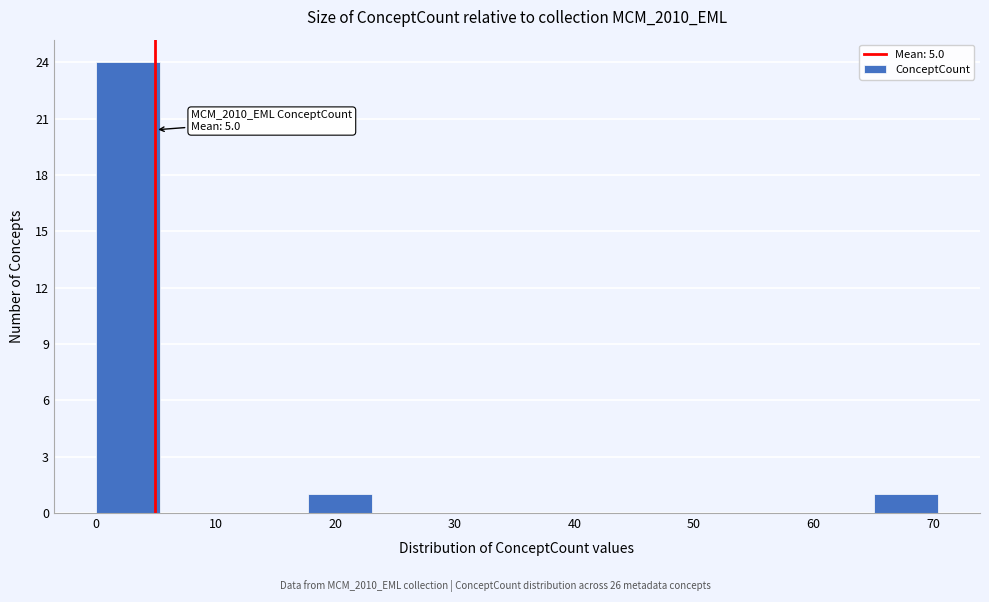

Over which range of the x-axis is the bar tallest?

0 to 6